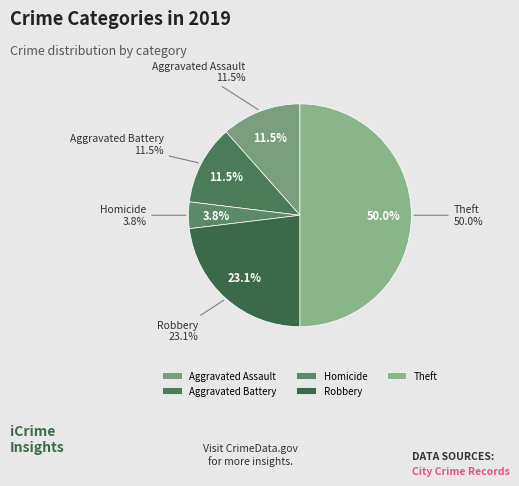

What is the change in value from Homicide to Robbery?

+5